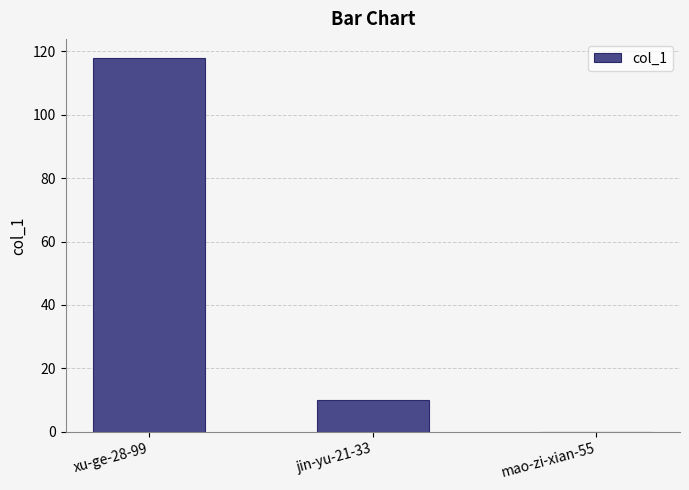

What is the ratio of the value at jin-yu-21-33 to the value at xu-ge-28-99?

0.1